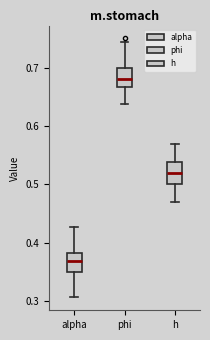

Where is the lower edge of the box for h on the y-axis? The values are not printed on the chart, so give them approximately, as read against the axis.

0.50